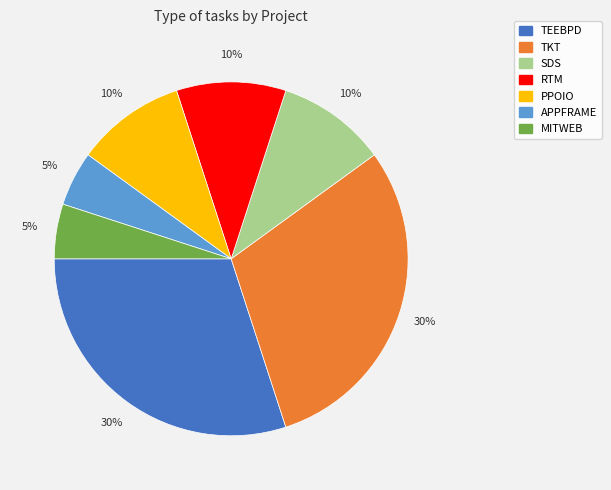

True or false: TEEBPD accounts for 17% of the total.

False